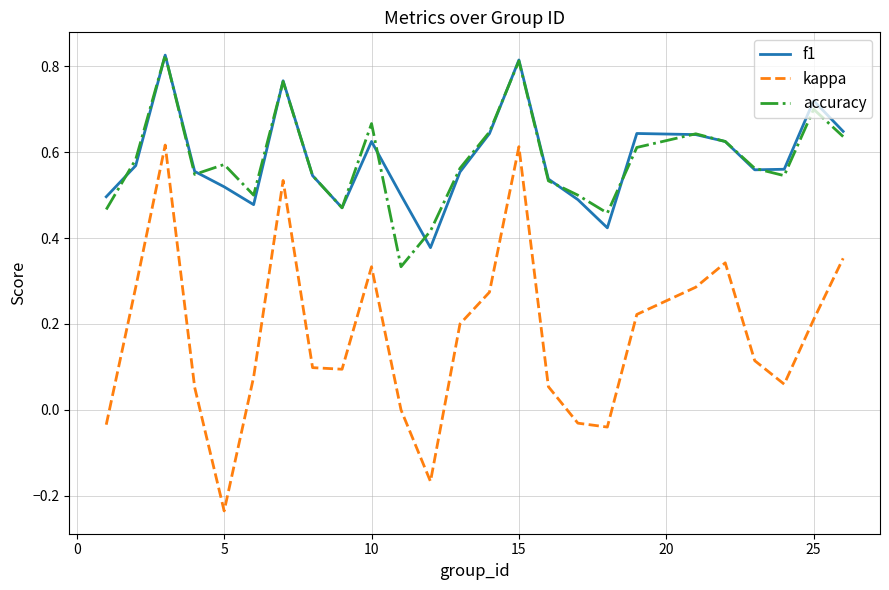

True or false: kappa and accuracy cross at least once.

False